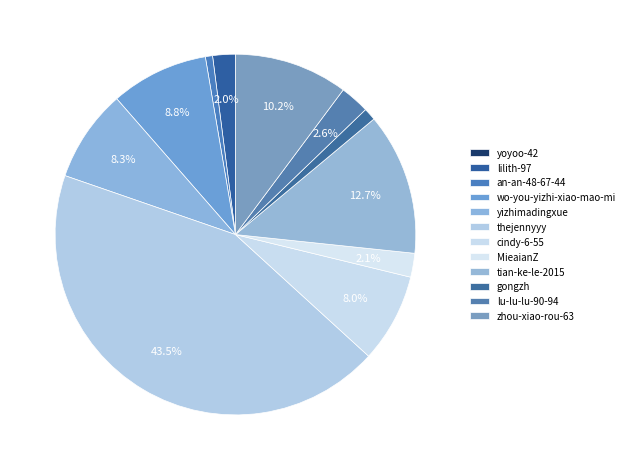

The yoyoo-42 slice represents 7% of the pie. True or false?

False